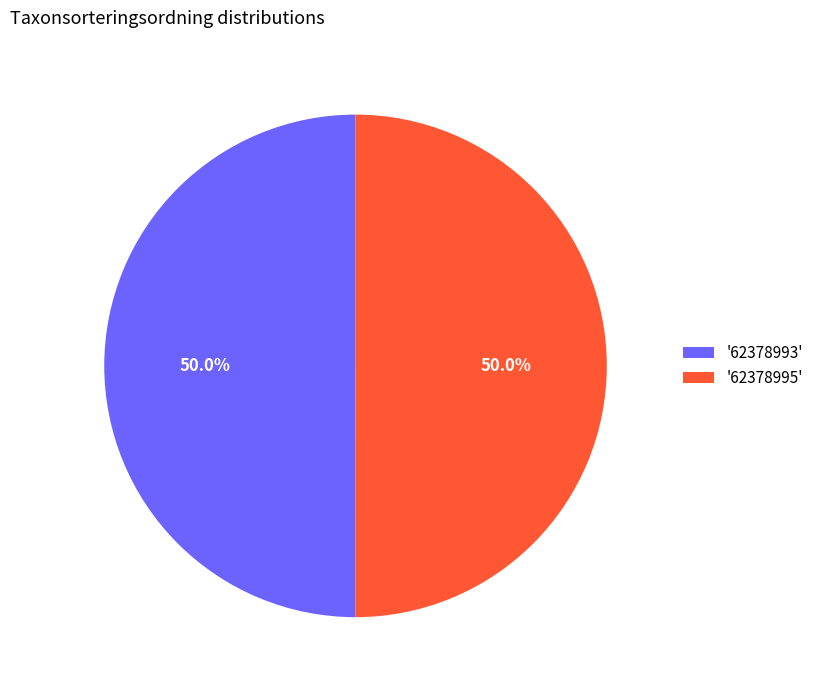

What percentage is NOT represented by '62378995'?

50.0%